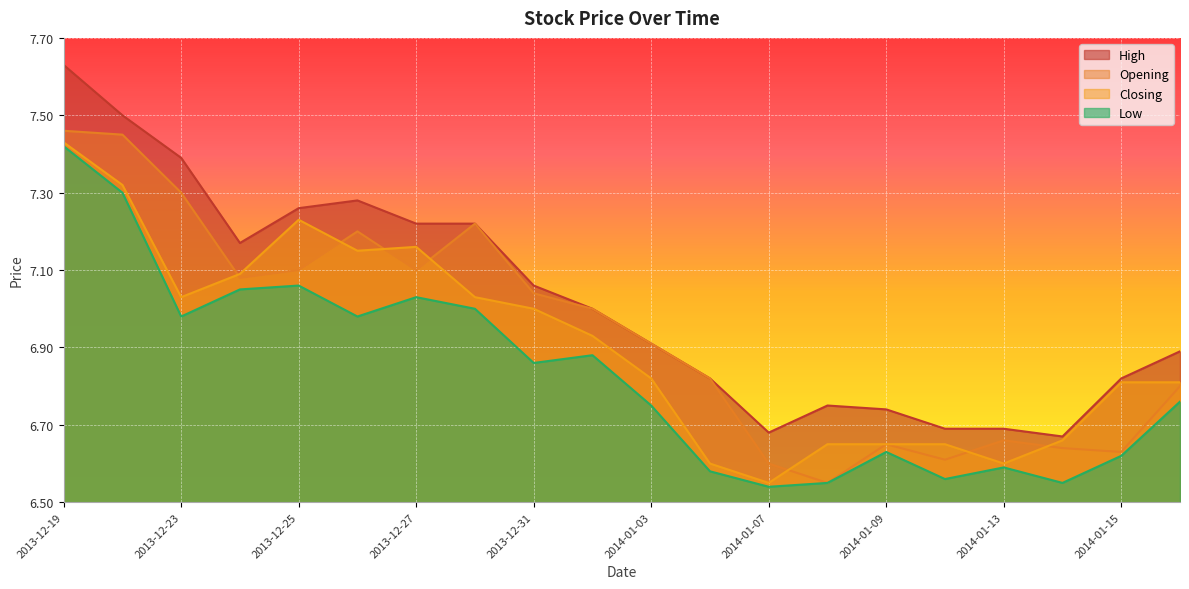

The High series shows 7.5 at 2013-12-20. True or false?

True